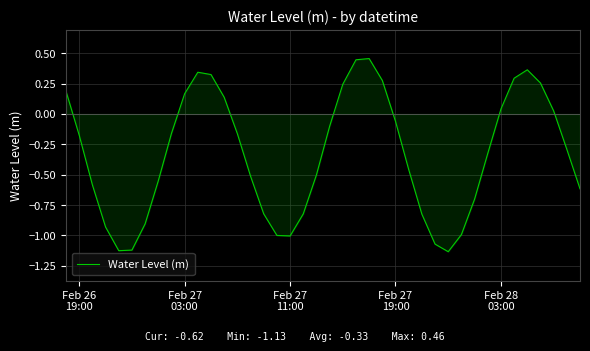

How many values are below zero?

26